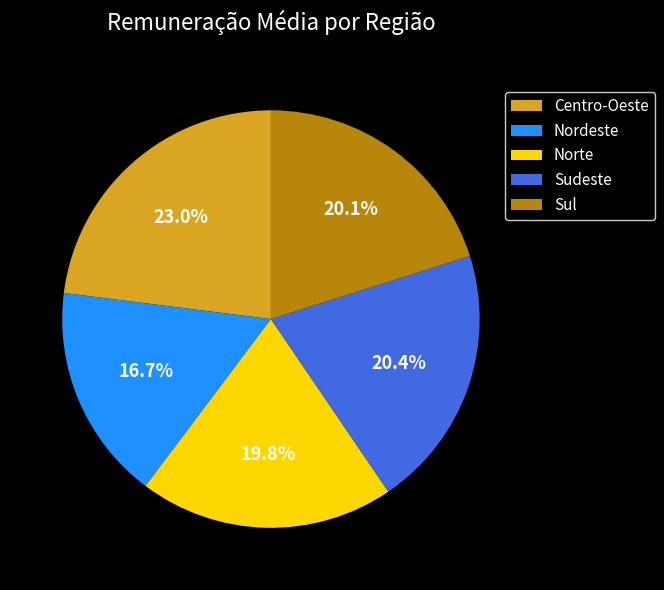

Does any single category account for the majority?

No